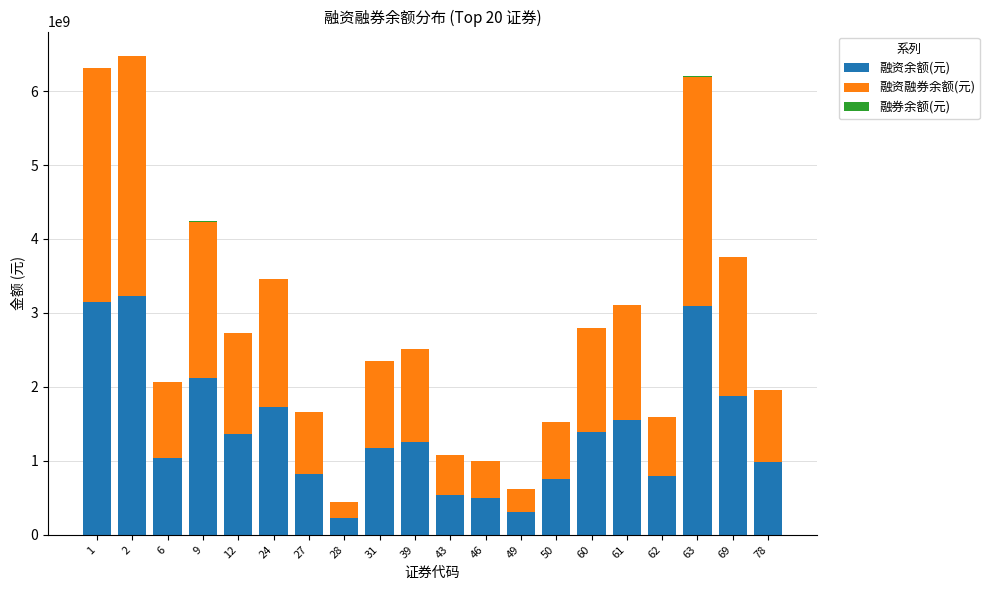

What is the highest value of the 融资余额(元) series?

3227163653